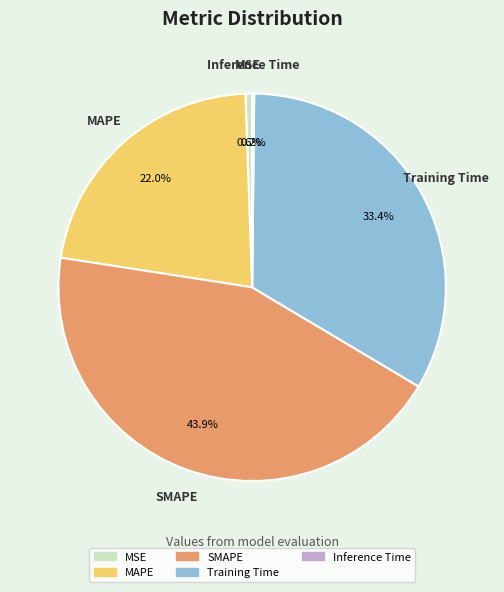

True or false: SMAPE accounts for 44% of the total.

True